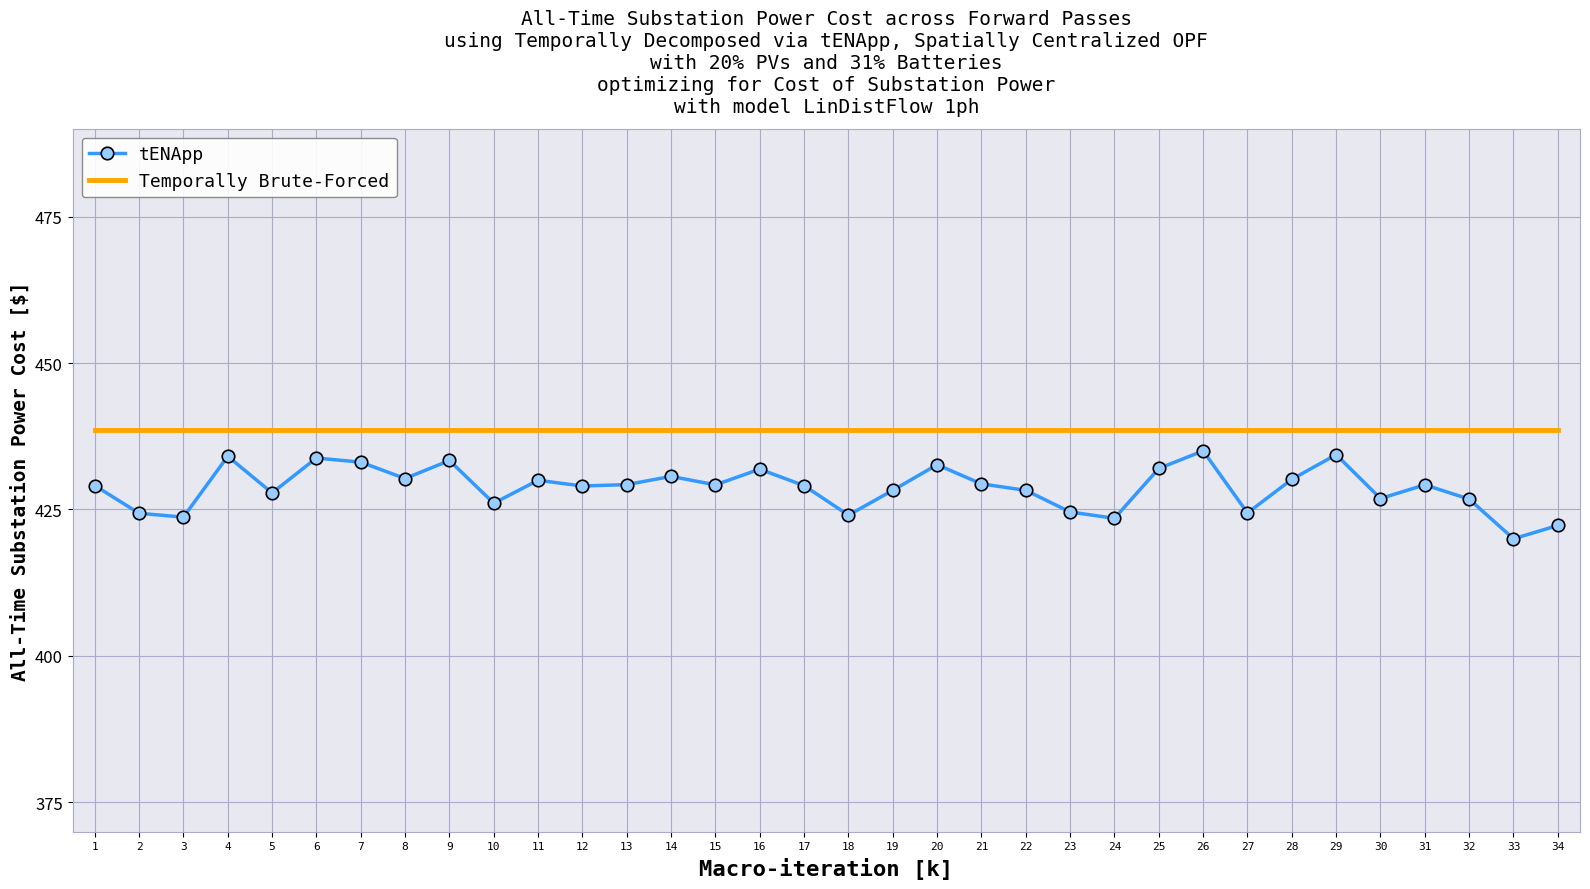

The value of Temporally Brute-Forced at 12 is 278.1. True or false?

False